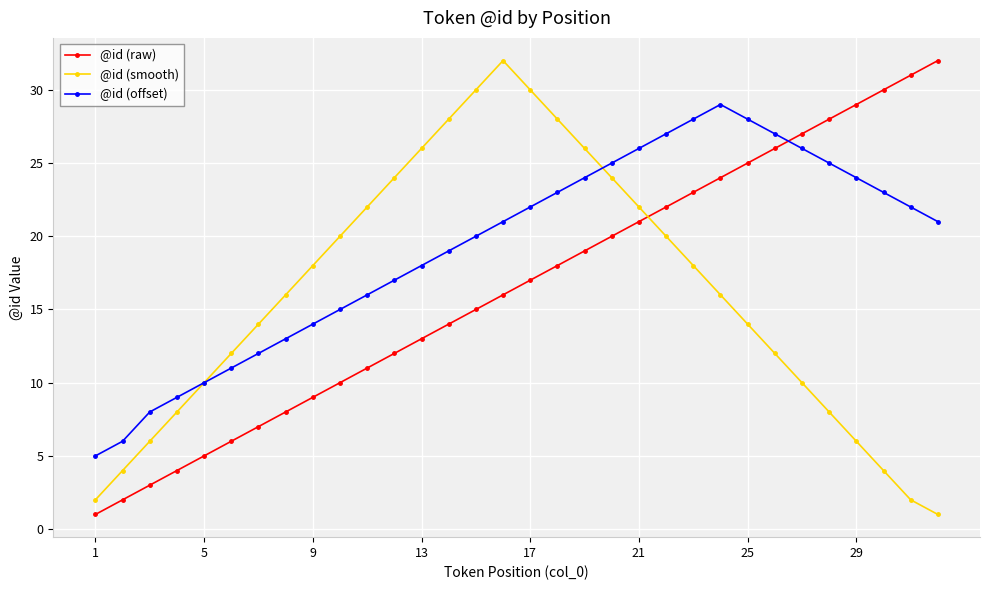

What is the difference between the second highest and second lowest values in the @id (offset) series?

22